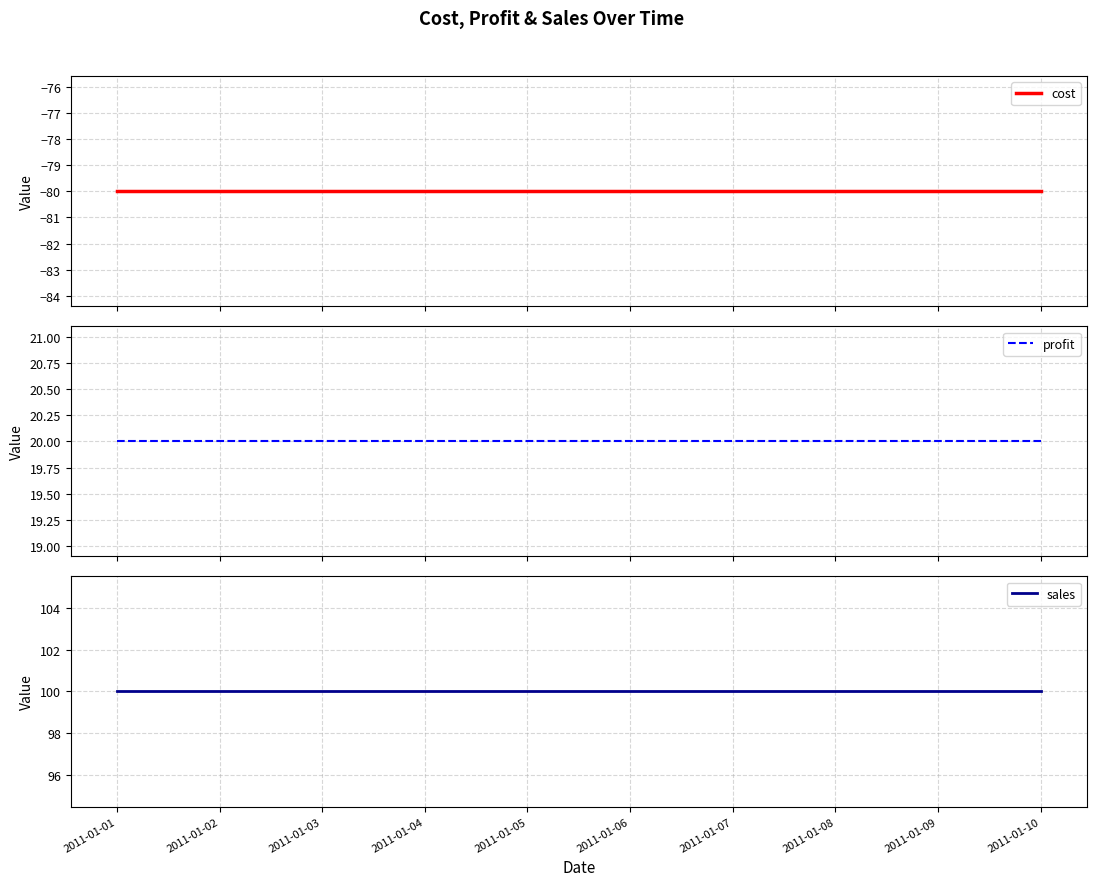

What are all the series names shown in the legend?

cost, profit, sales